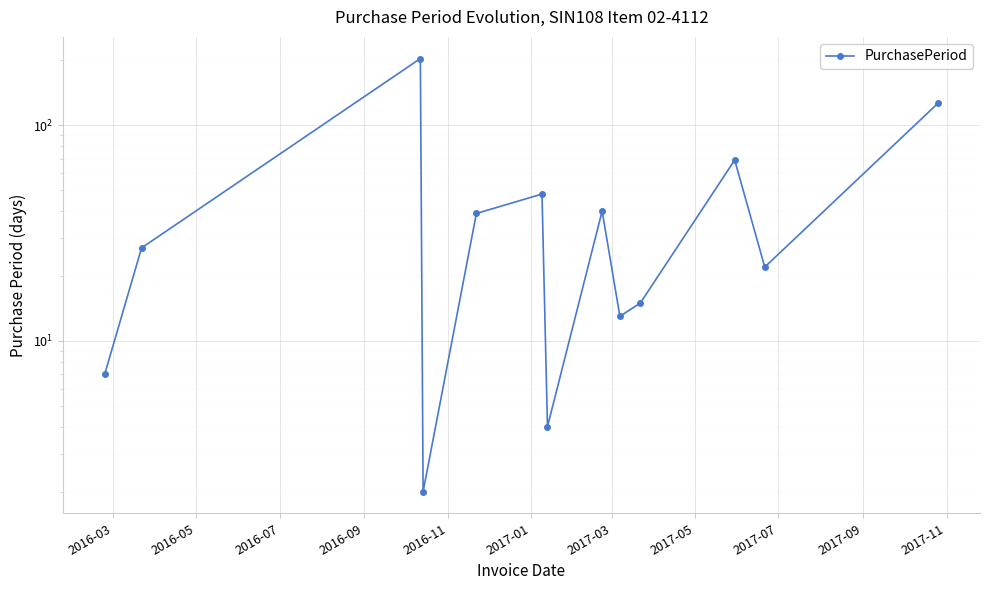

What is the average value?

47